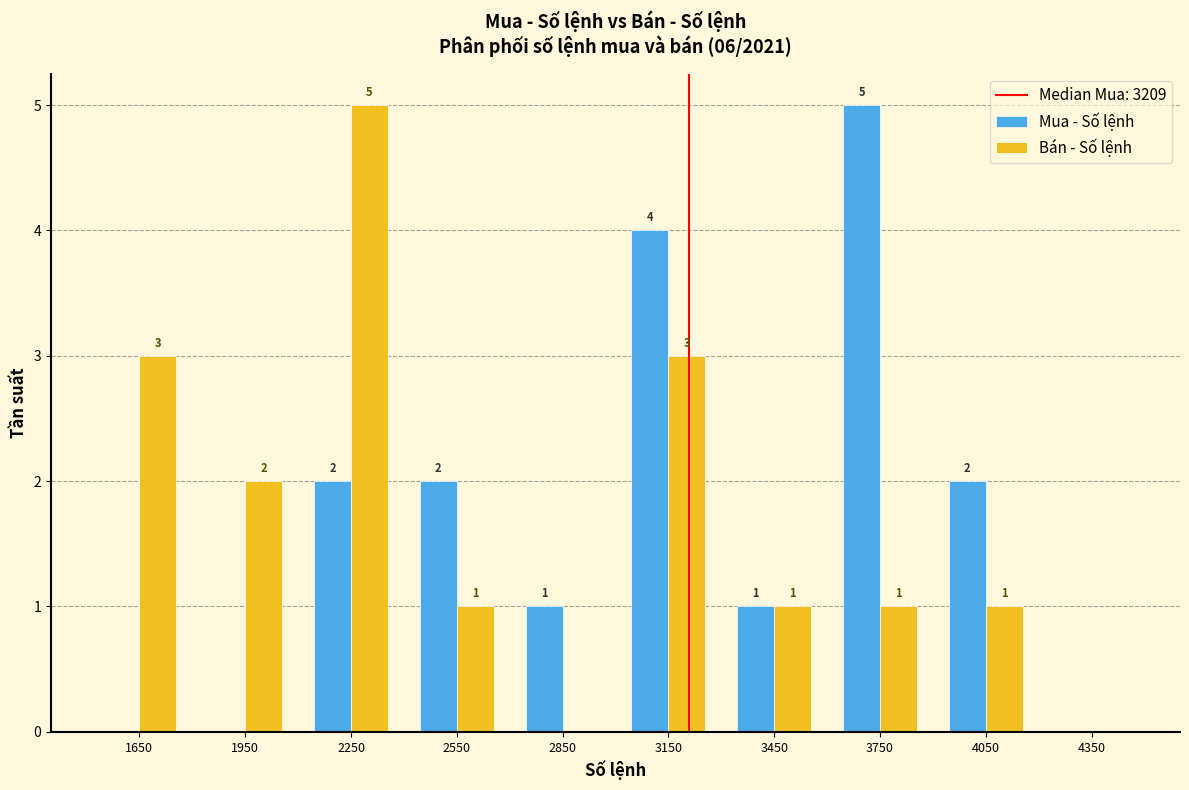

In the Mua - Số lệnh series, which range on the x-axis has the tallest bar?

3600 to 3900